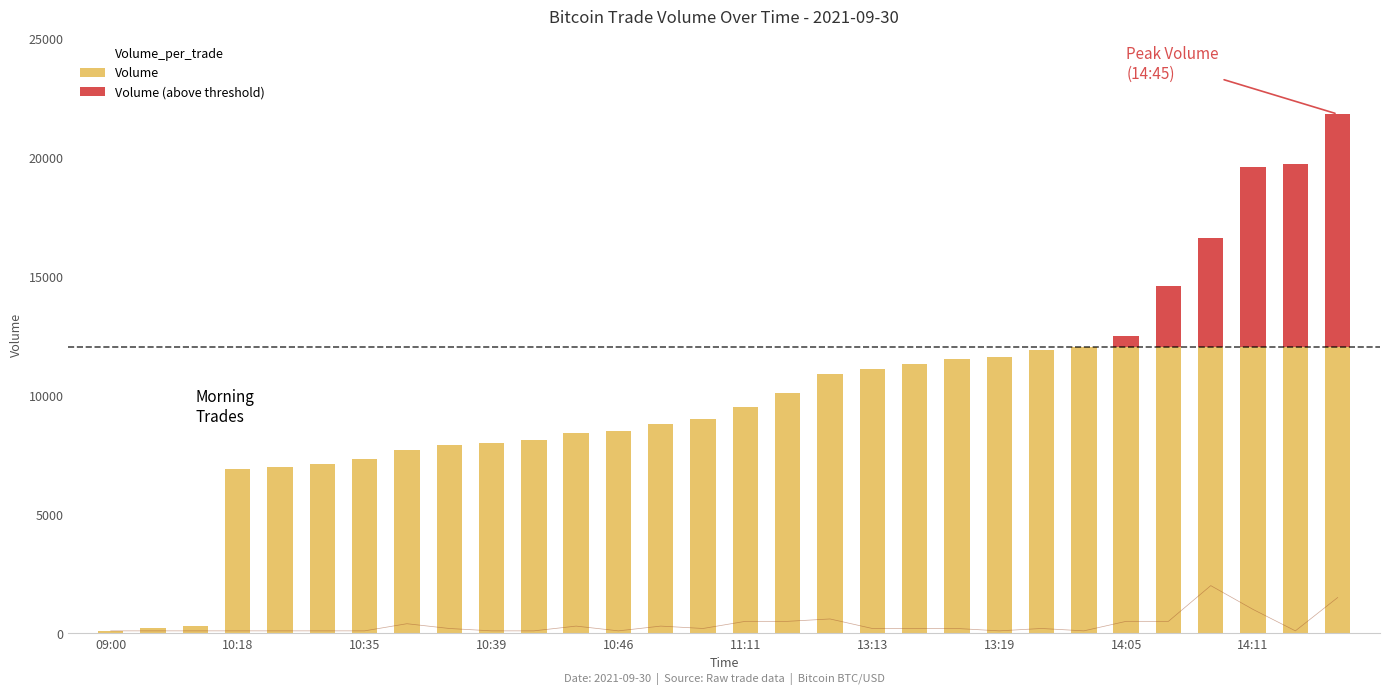

How many values are below 200?

13